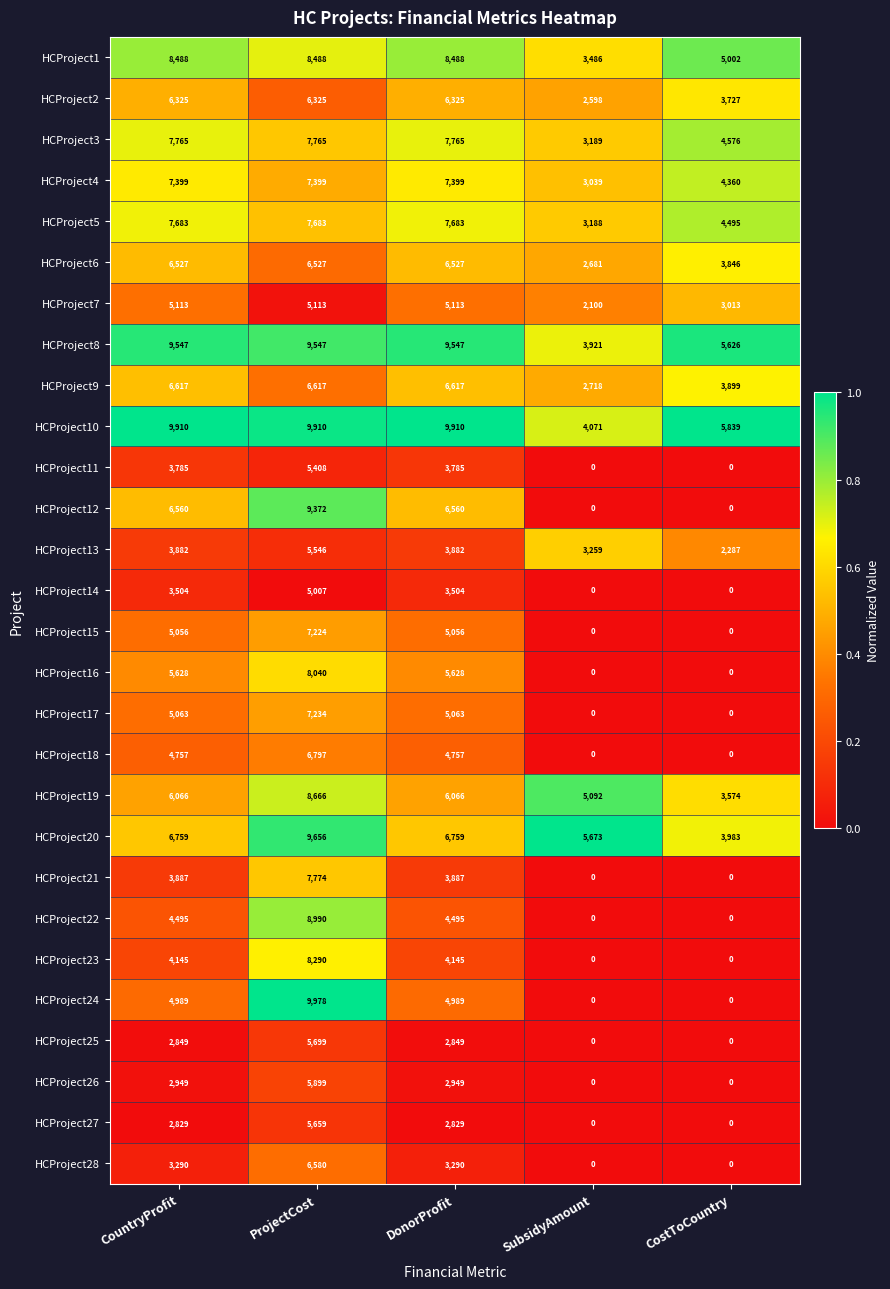

What is the average value of the HCProject15 series?

3467